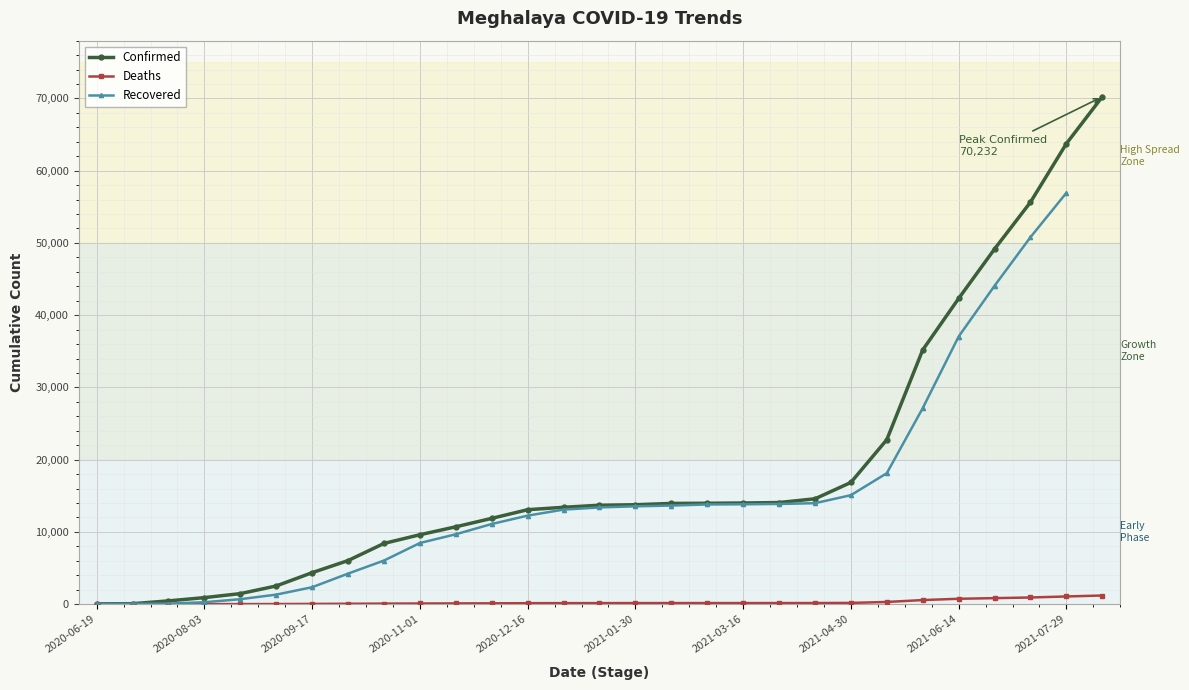

Is this an area chart (filled region under the line)?

No